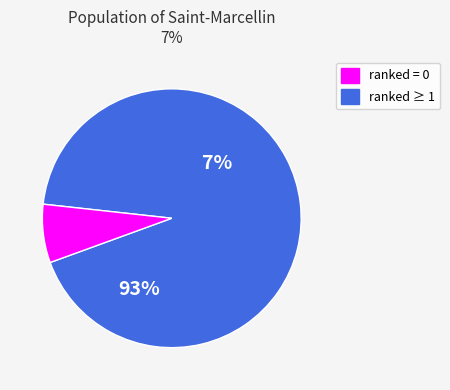

Between 0 and 2, which is larger?

2